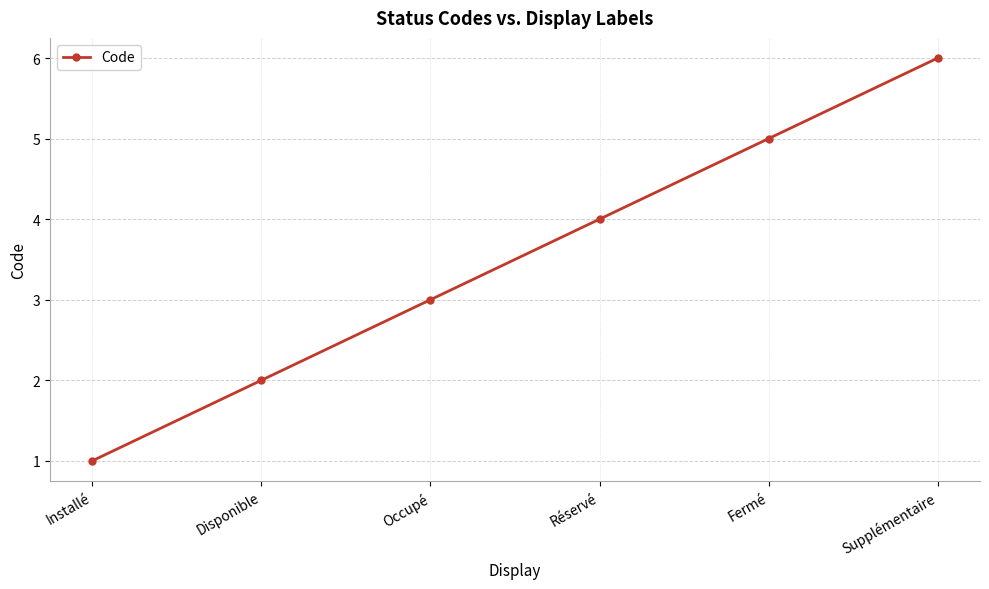

At which category does the chart reach its peak across all series?

Supplémentaire